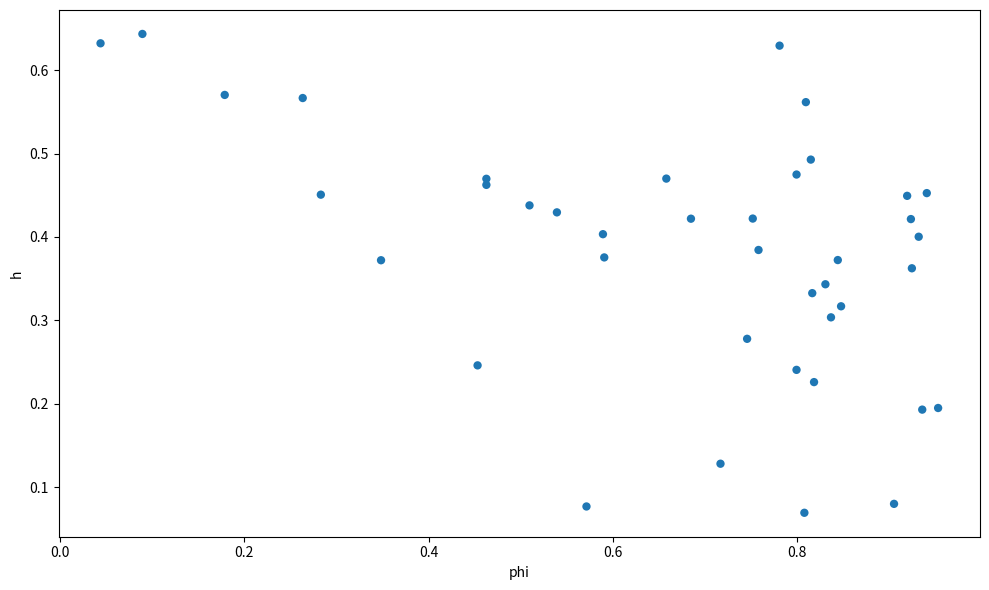

What is the range of X values (max minus min)?

0.9